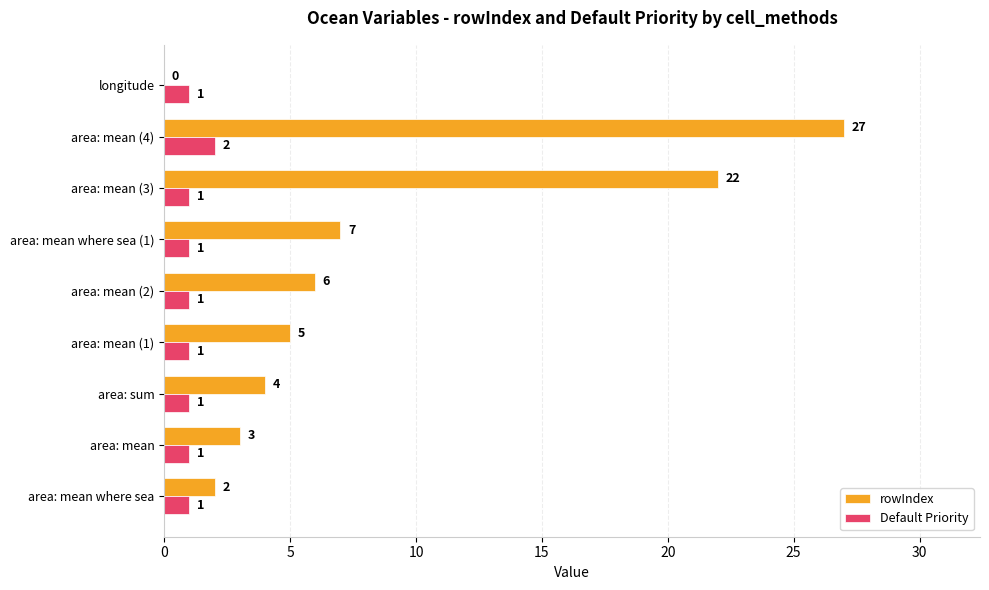

At which category is the sum across all series the highest?

area: mean (4)